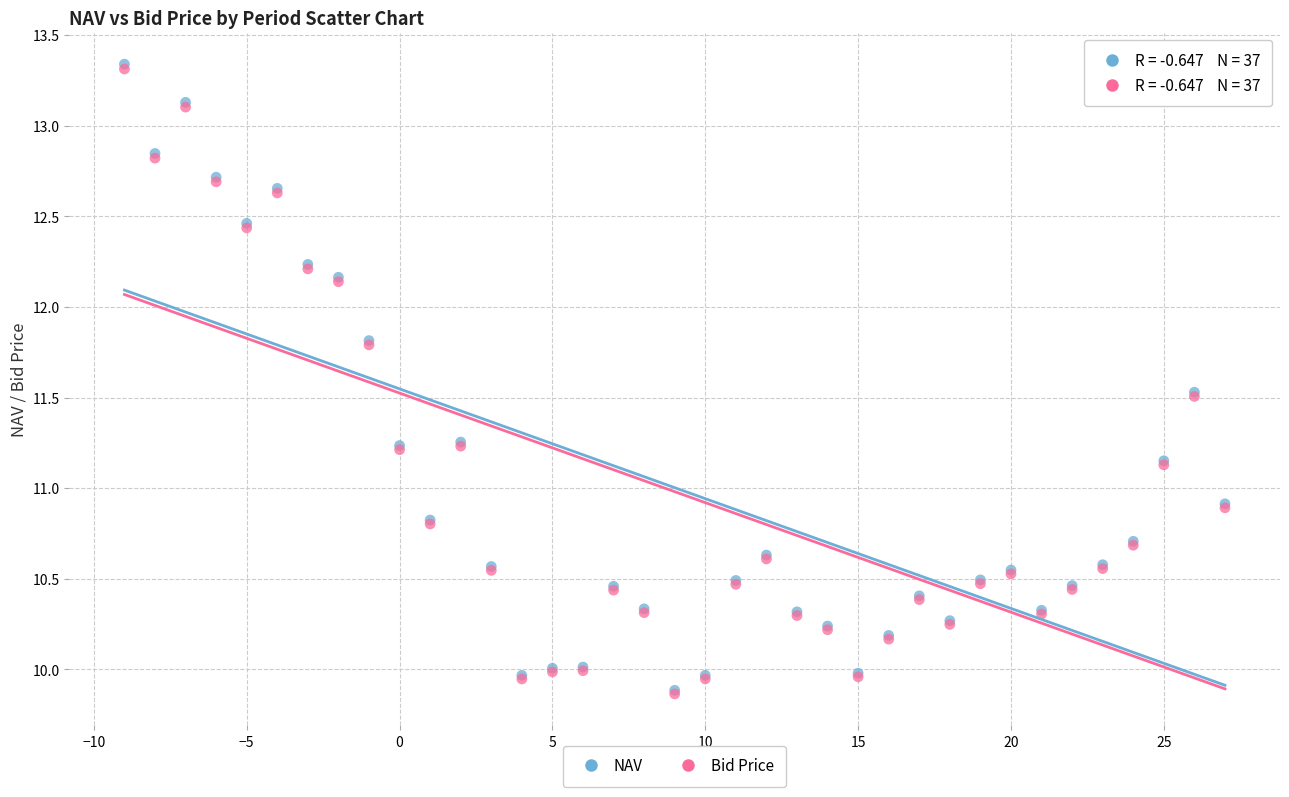

What are all the series names shown in the legend?

NAV, Bid Price